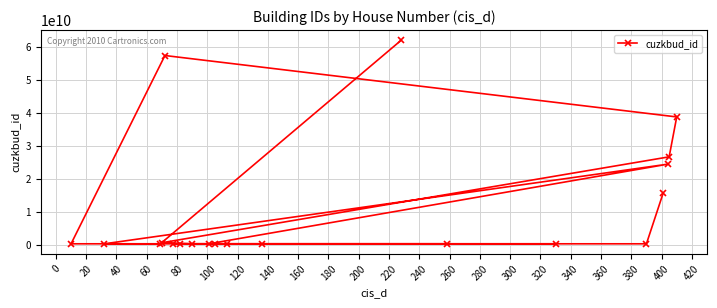

What is the difference between the second highest and minimum values?

57093308399